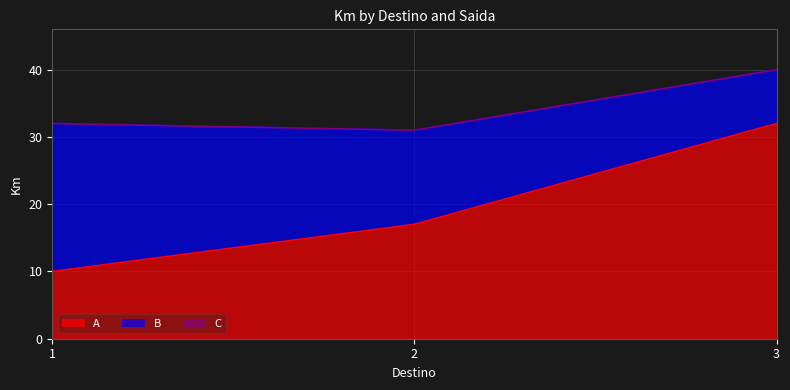

True or false: A has a value of 10 at 2.

False